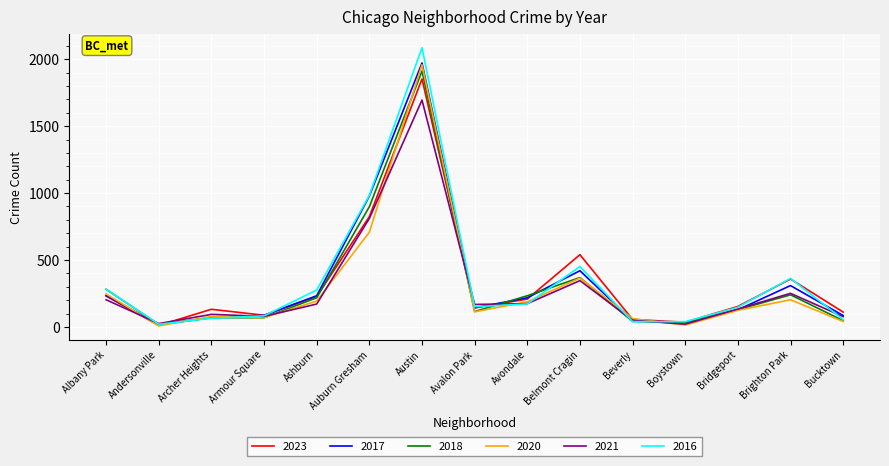

Is it true that 2020 equals 290 at Ashburn?

False